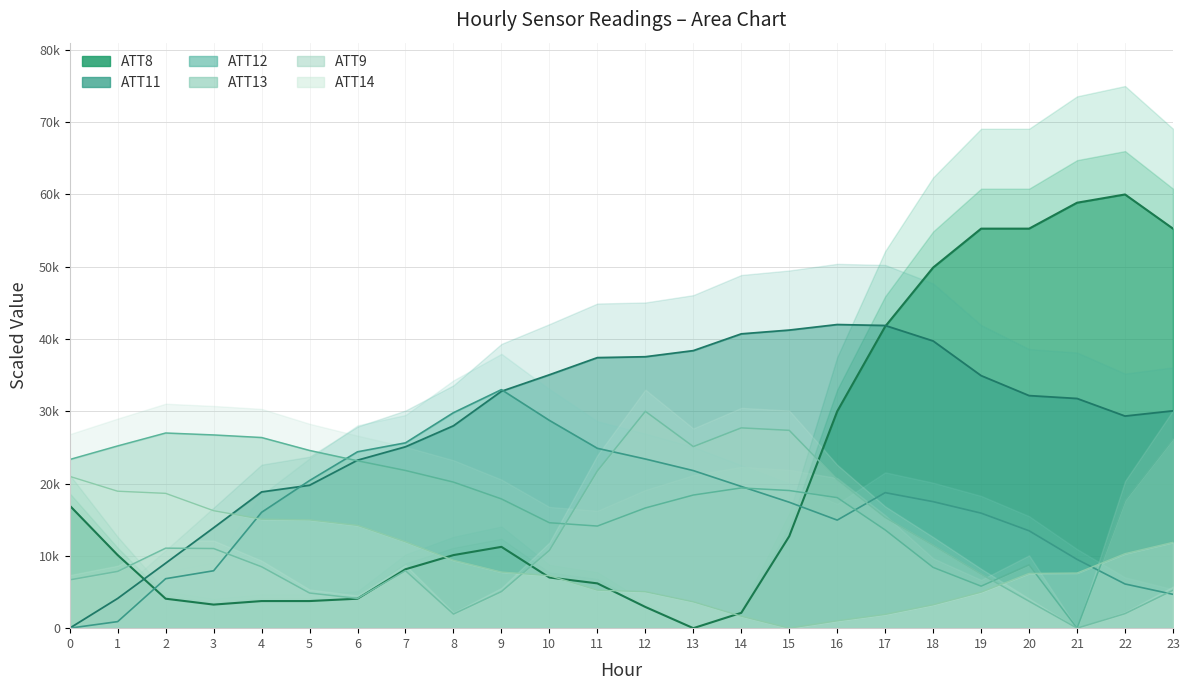

Which series ends up on top after the final intersection of ATT8 and ATT14?

ATT8